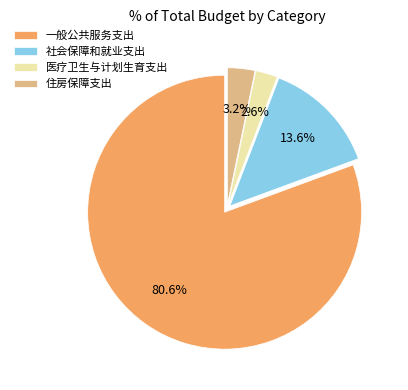

Count the number of slices in the pie.

4